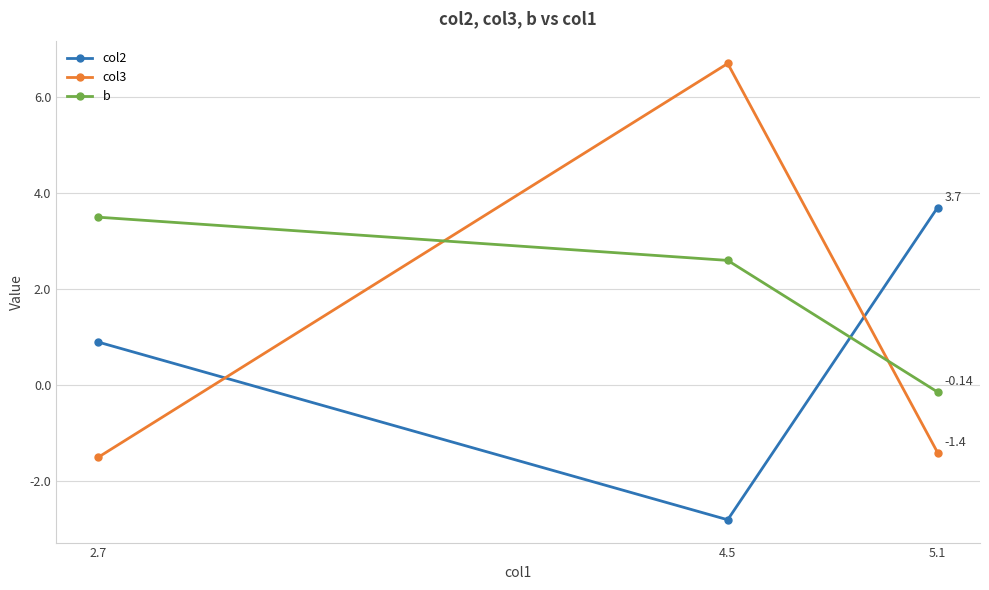

At which label does b first exceed 2?

2.7